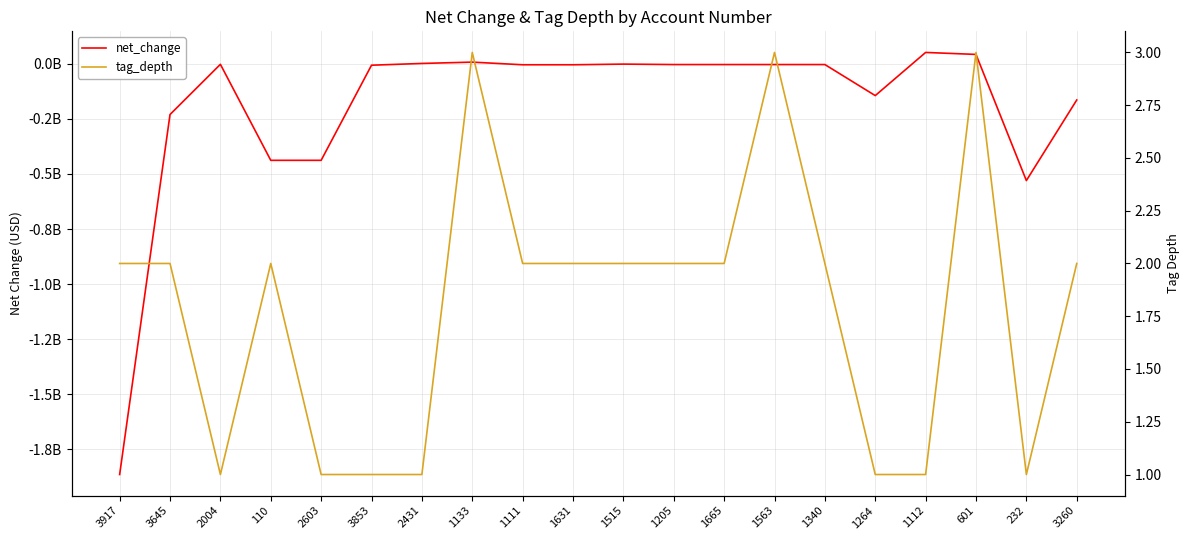

In net_change, how many points are higher than both neighbors (excluding endpoints)?

4